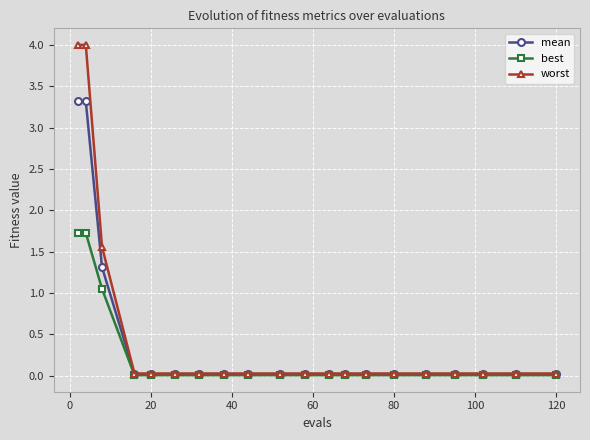

Rank the series by their maximum value, from lowest to highest.

best, mean, worst